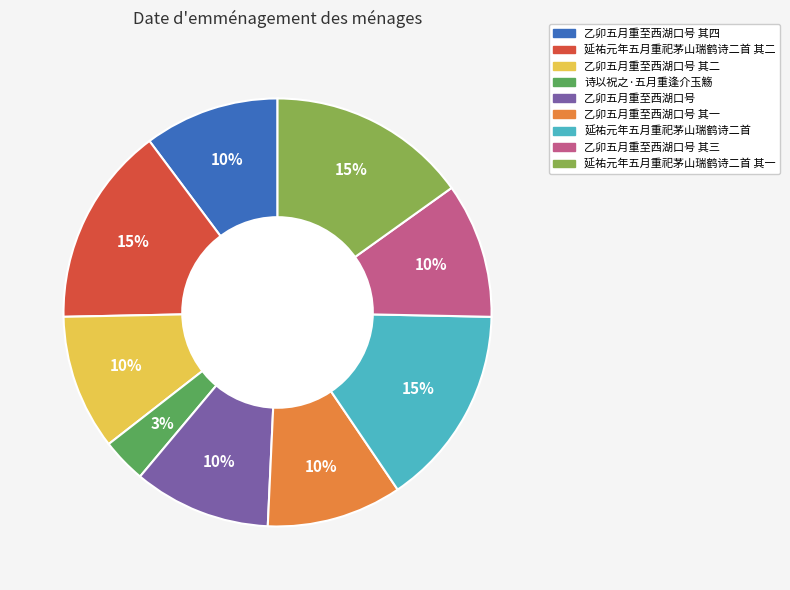

Do 乙卯五月重至西湖口号 and 乙卯五月重至西湖口号 其二 together represent more than half of the pie?

No